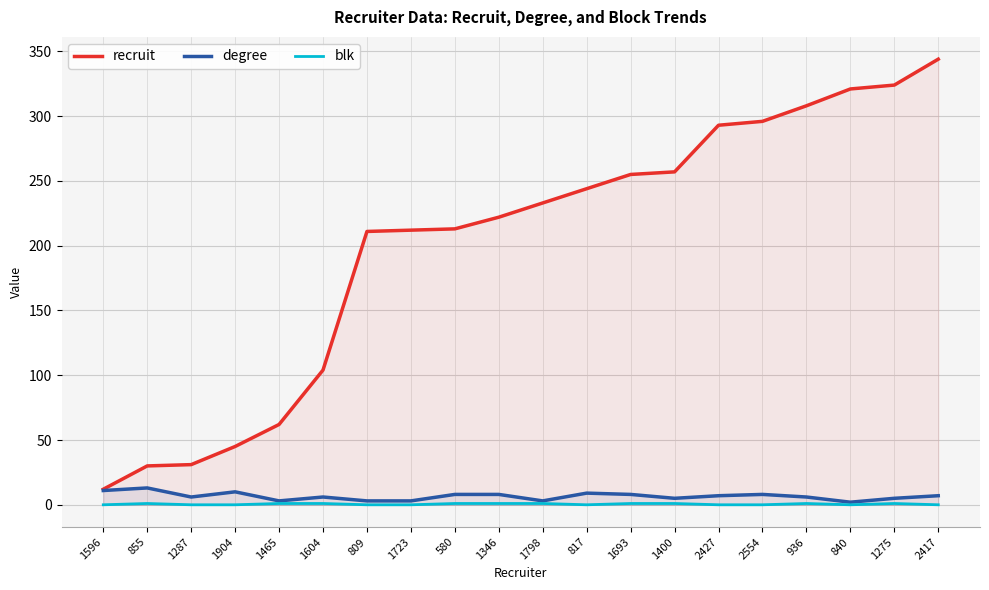

The value of degree at 1465 is 3. True or false?

True